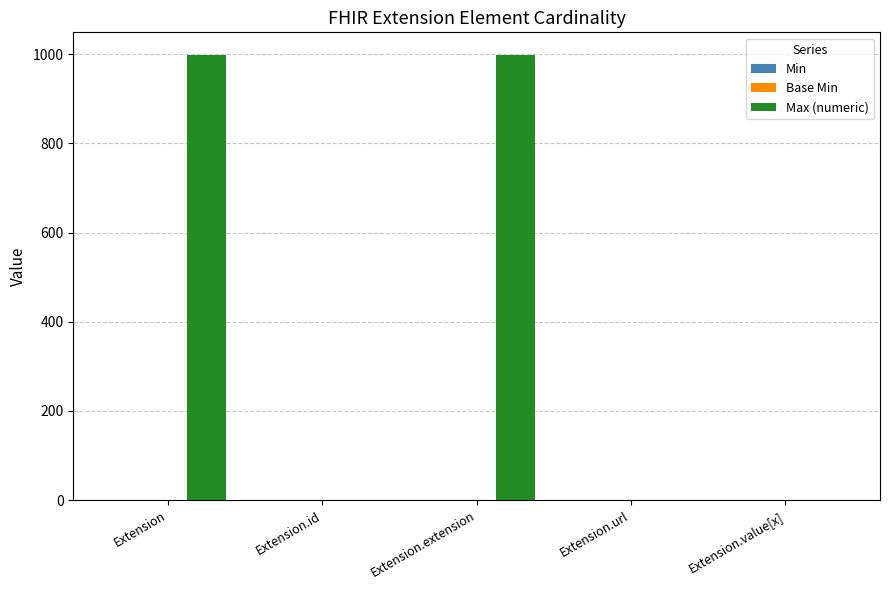

Between Extension.extension and Extension.url, which series saw the biggest shift?

Max (numeric)